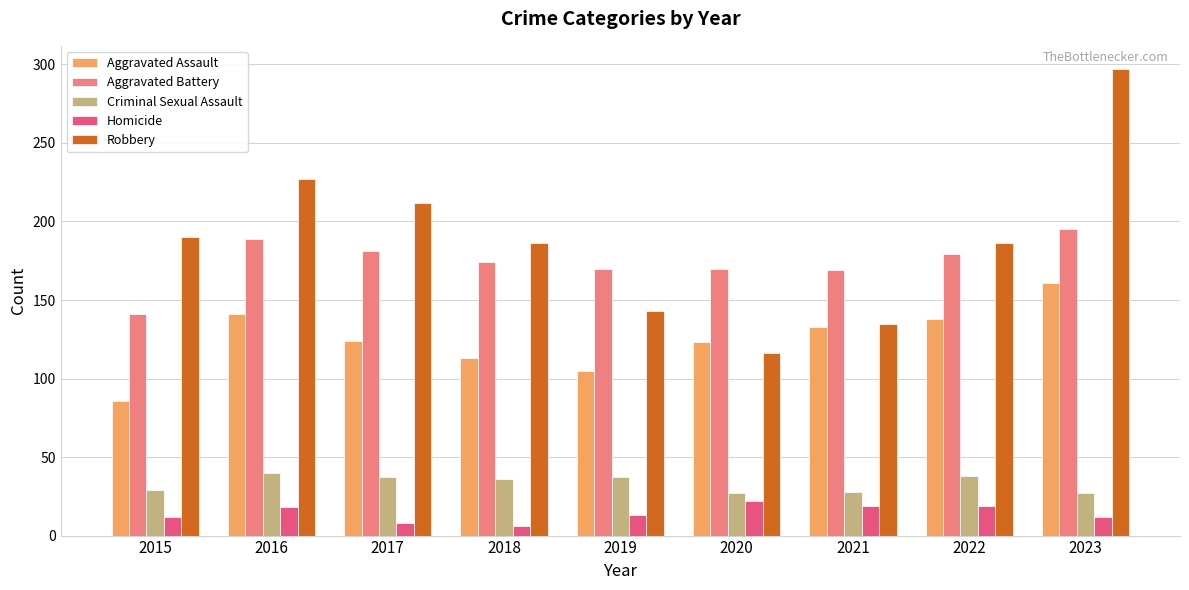

How many data points in Criminal Sexual Assault are less than 36?

4